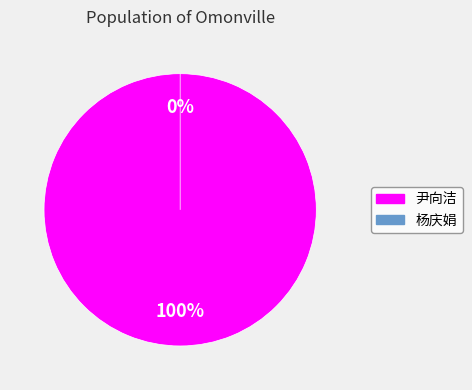

What is the total percentage of 杨庆娟 and 尹向洁?

100.0%